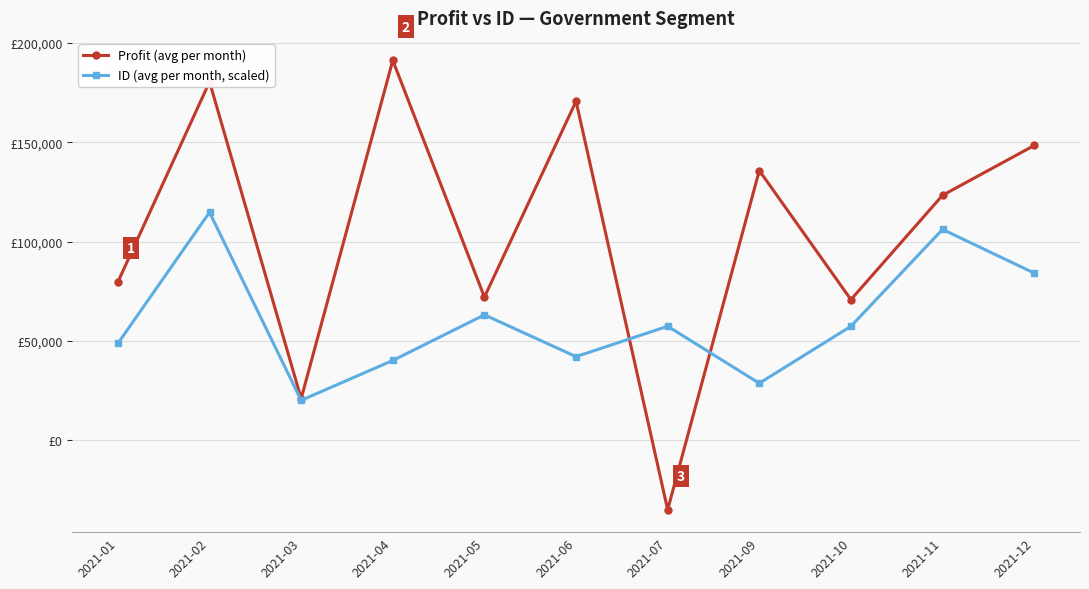

True or false: Profit (avg per month) has a value of 338050.1 at 2021-04.

False